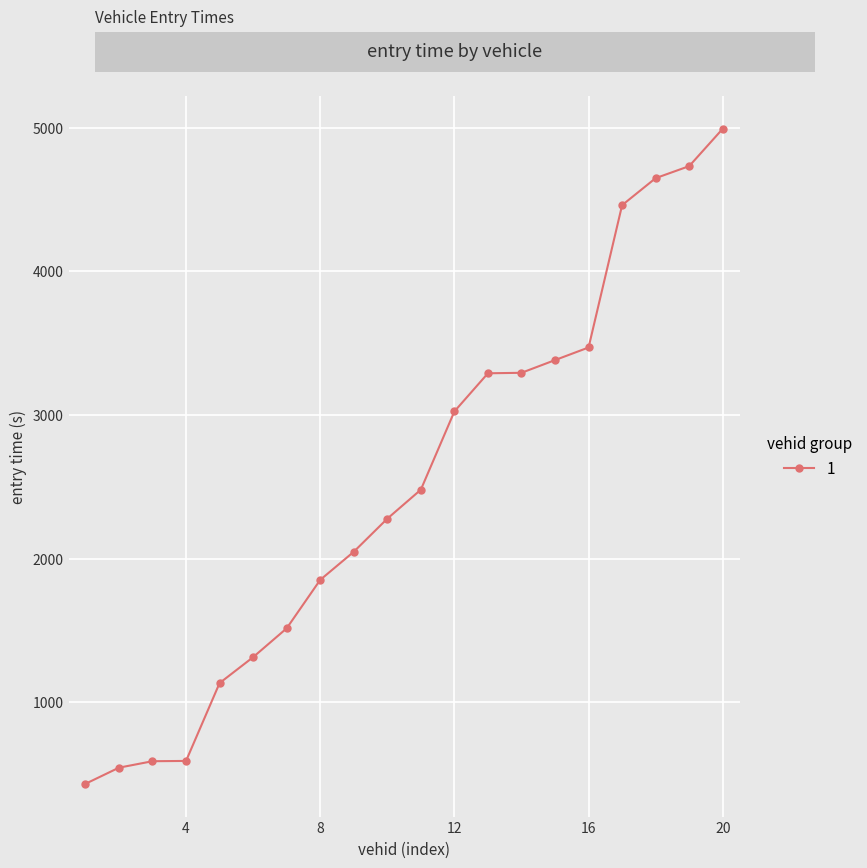

What is the smallest value displayed?

431.5